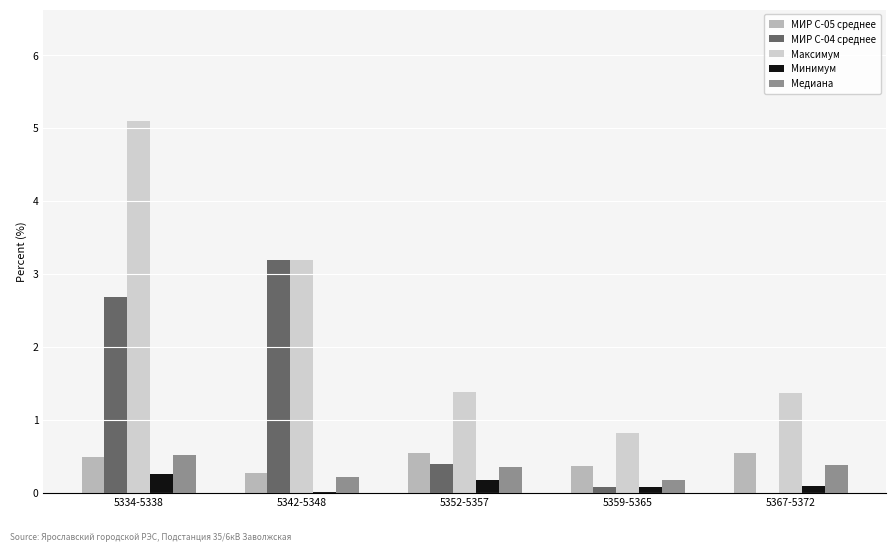

Is the value of Медиана at 5334-5338 greater than the value of Минимум at 5342-5348?

Yes